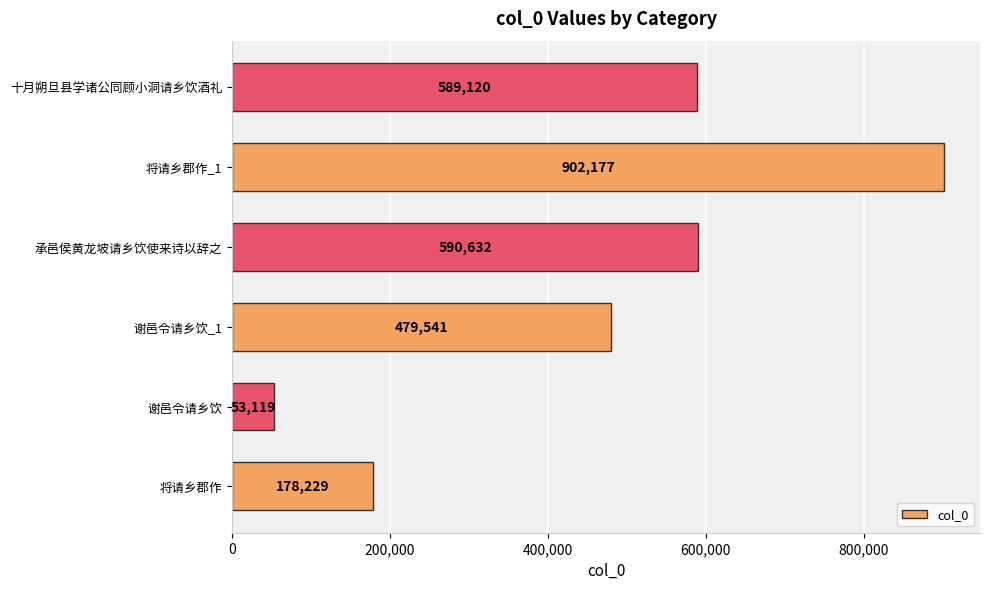

What is the difference between the second highest and second lowest values?

412403